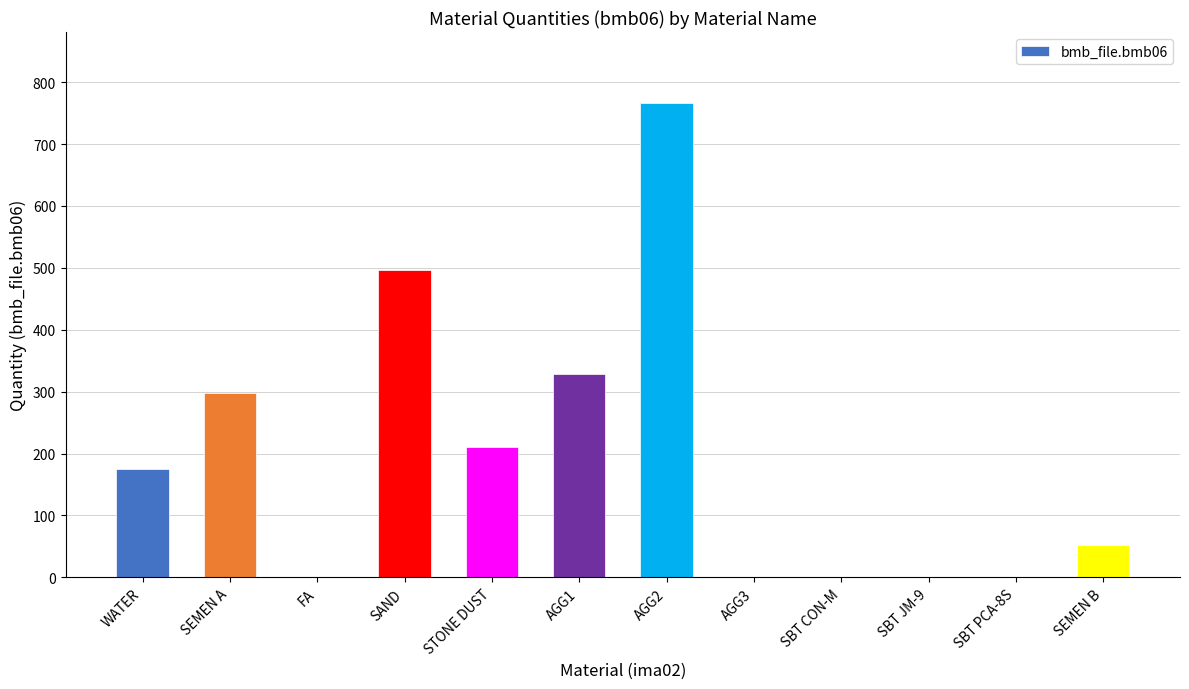

Is it true that the value at AGG3 is 0.0?

True